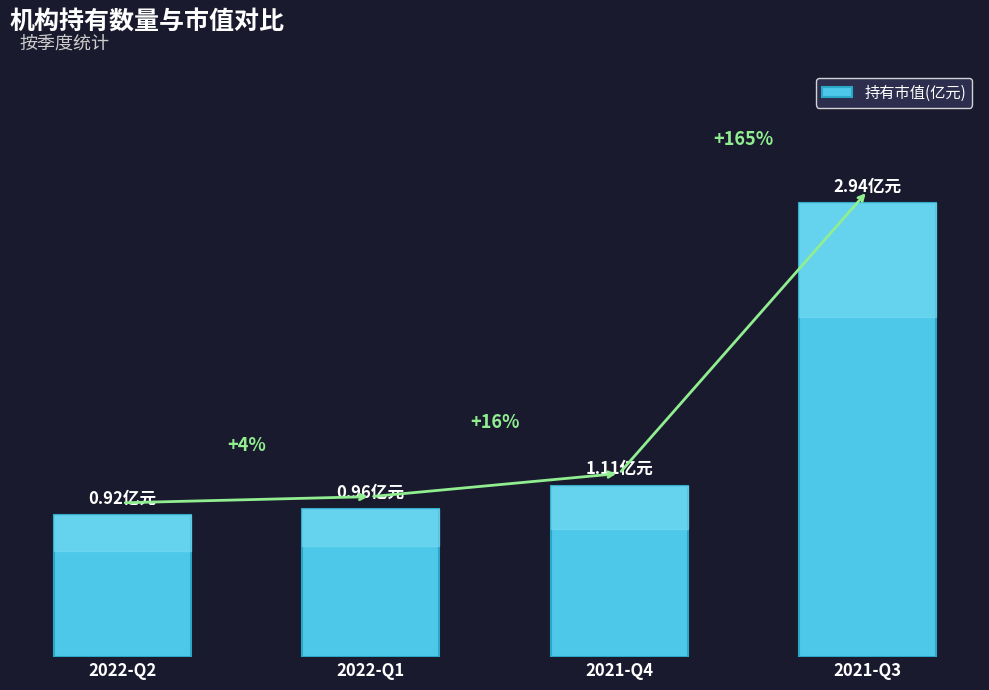

Are the bars horizontal?

No